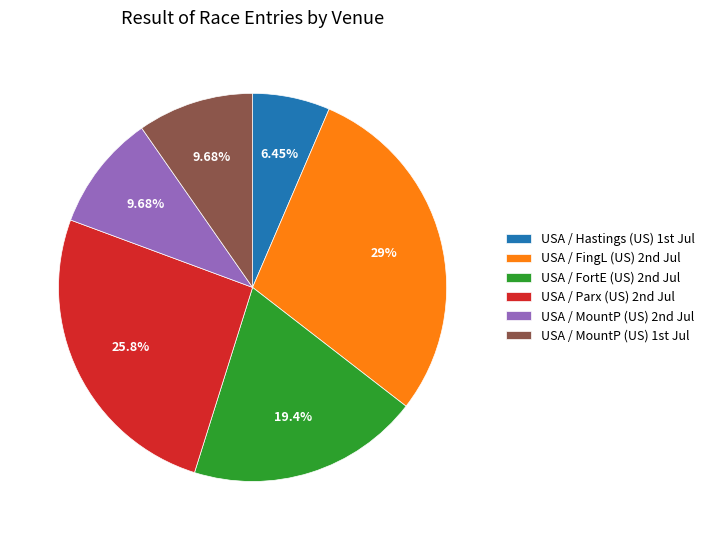

To the nearest percent, what is the difference between the largest and smallest slice percentages?

23%